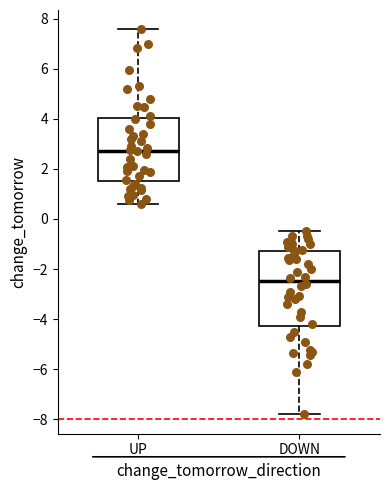

Where does the lower whisker of the box for UP end on the y-axis? The values are not printed on the chart, so give them approximately, as read against the axis.

0.6